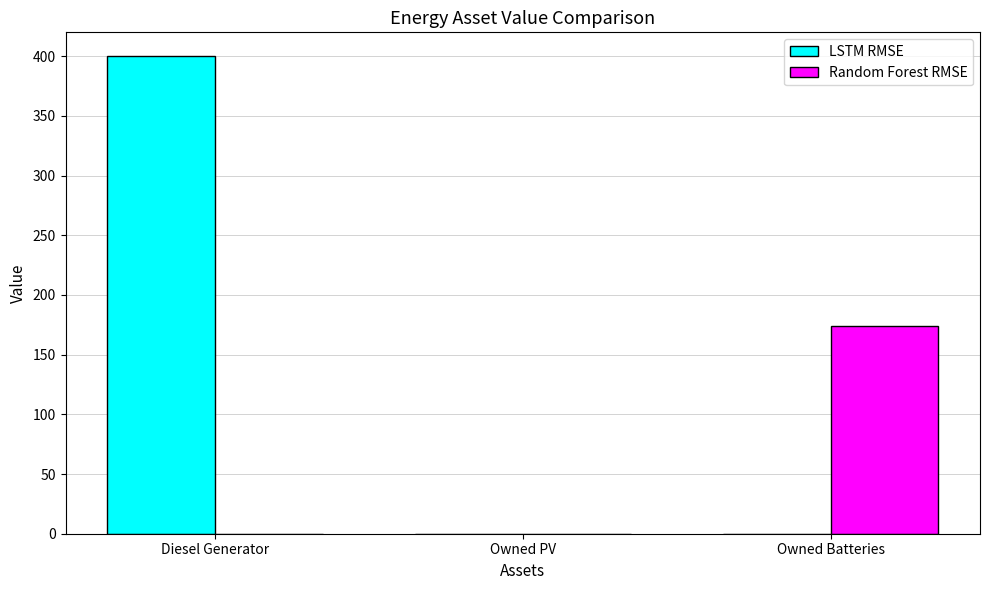

The Random Forest RMSE series shows -78 at Diesel Generator. True or false?

False